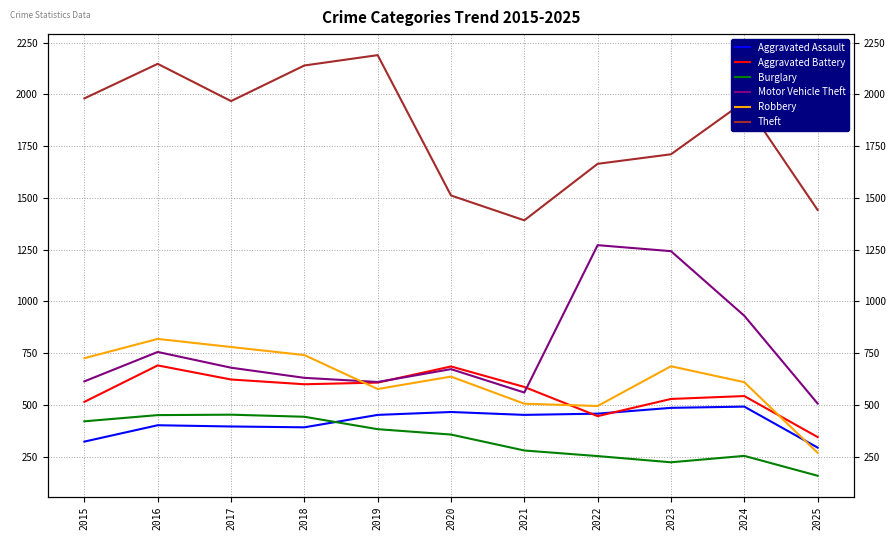

At which category does Aggravated Battery reach its first local valley?

2018